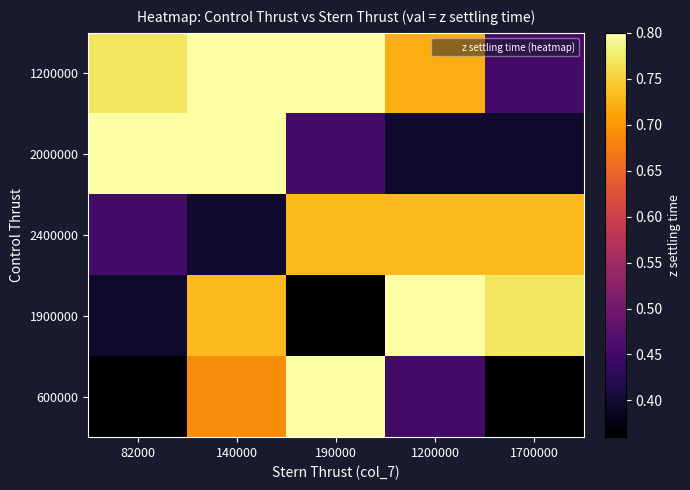

Count the number of data series in this chart.

5